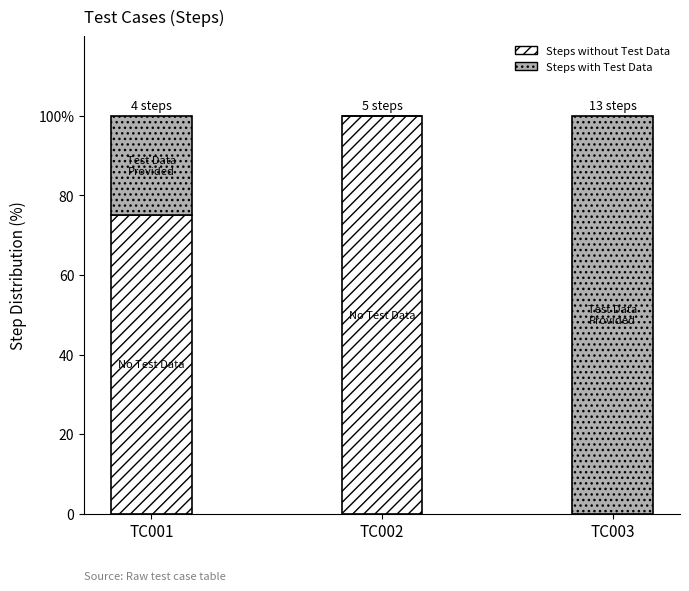

Where does the Steps with Test Data series first go above 25?

TC003